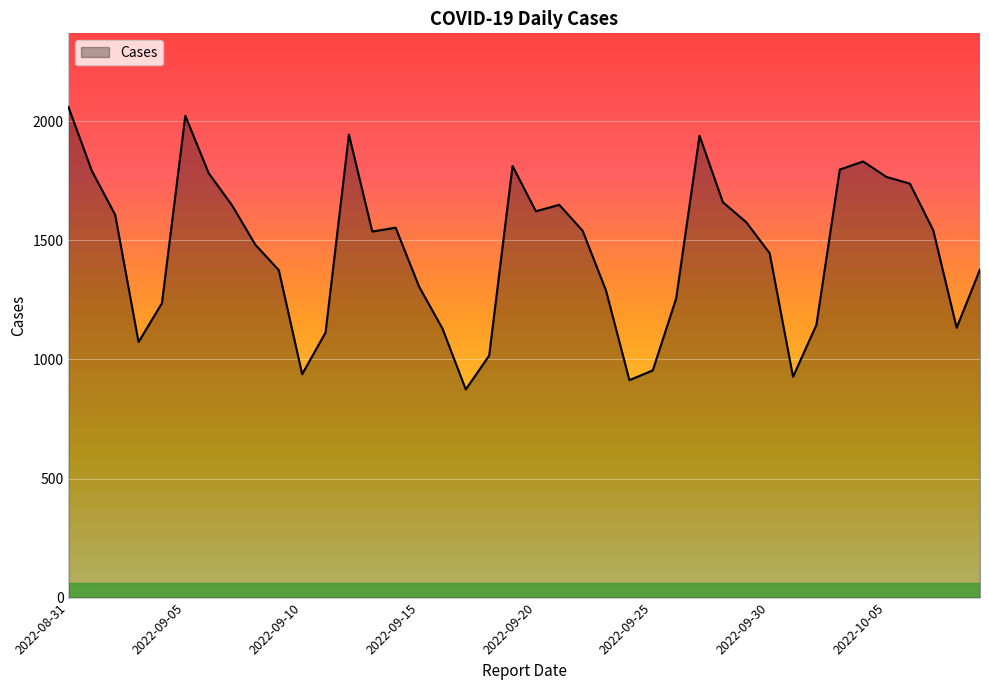

What is the minimum value shown in the chart?

874